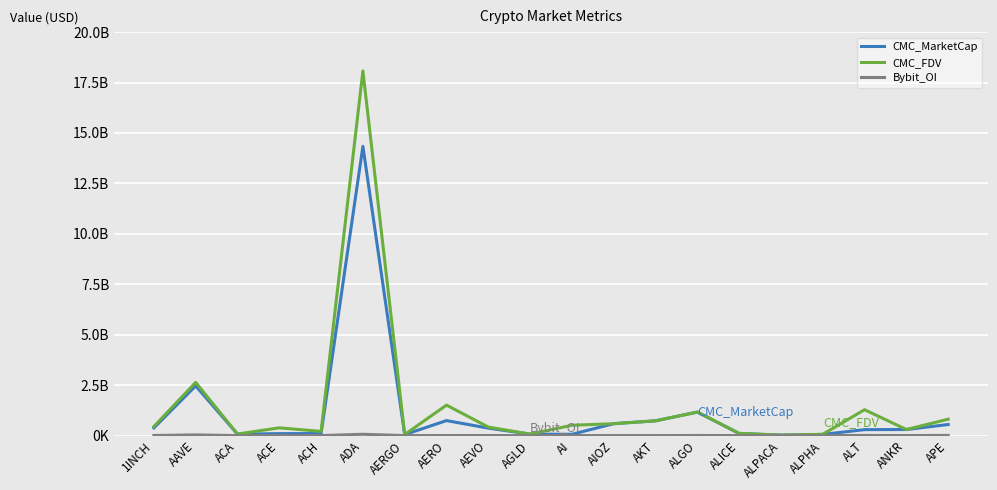

At which category does the chart reach its peak across all series?

ADA